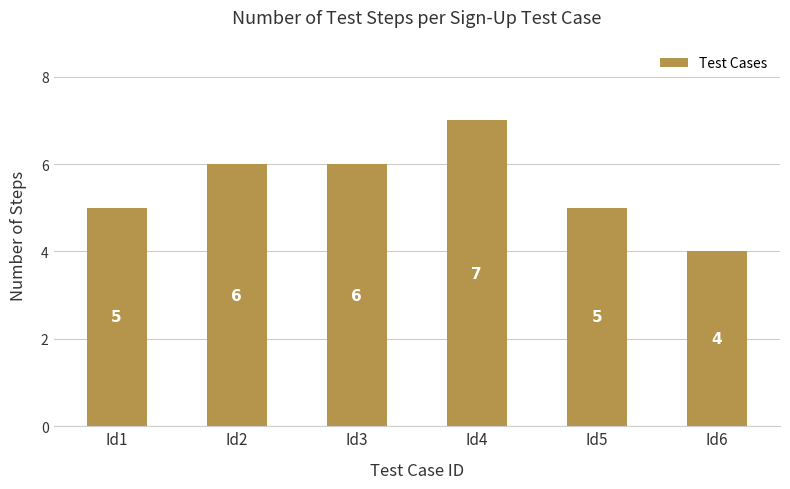

Approximately how many times larger is the value at Id4 compared to Id2?

1.2